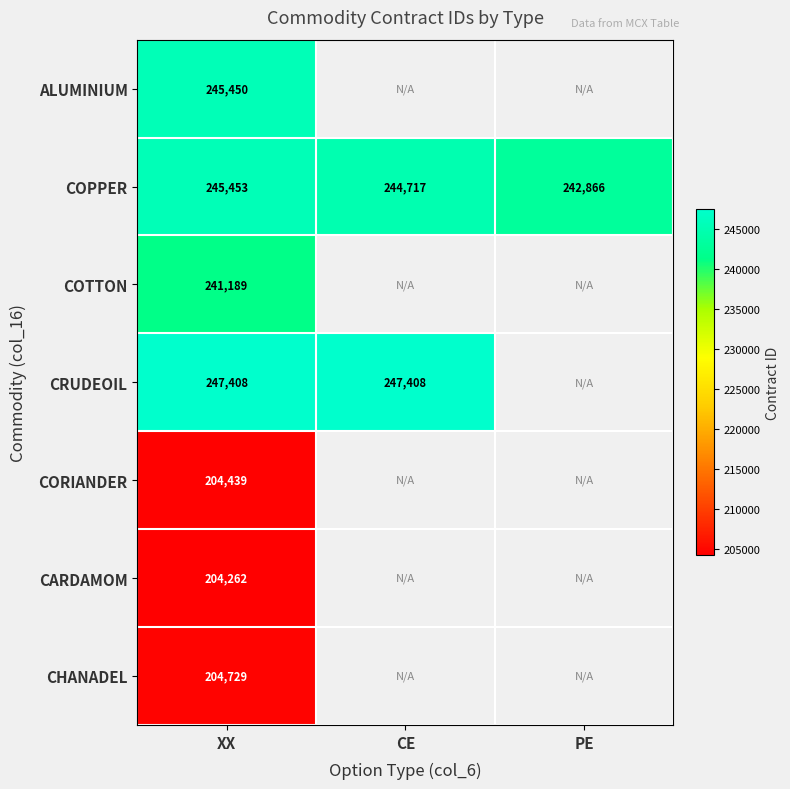

The value of COPPER at PE is 332360. True or false?

False